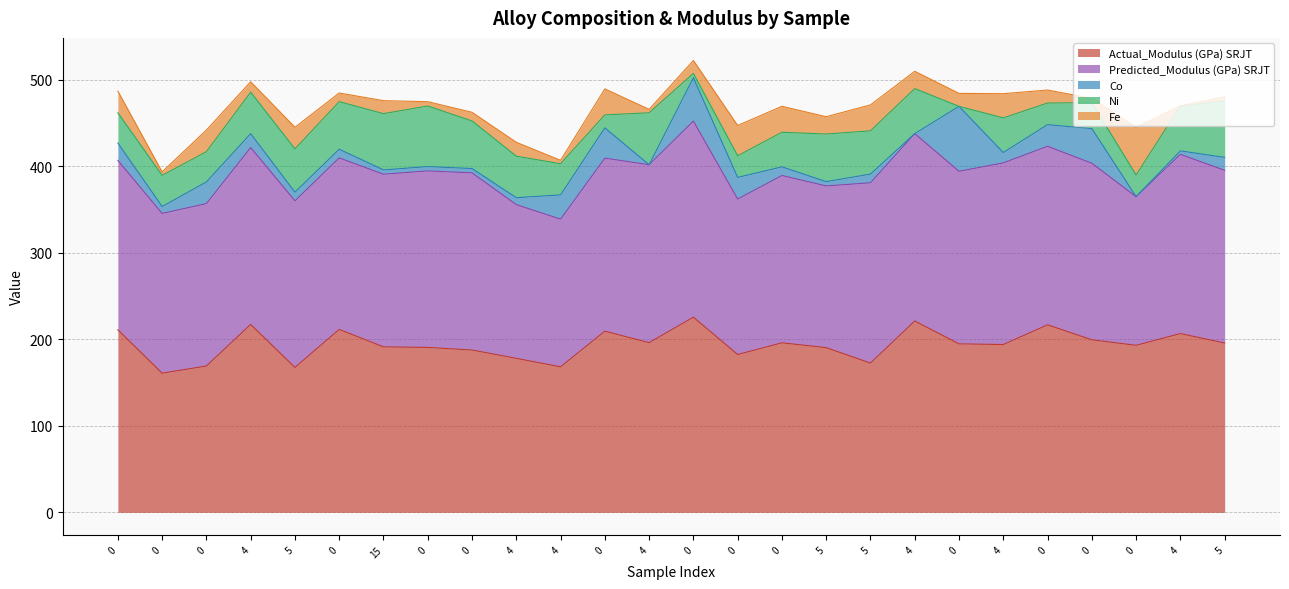

What is the average value of the Co series?

17.2